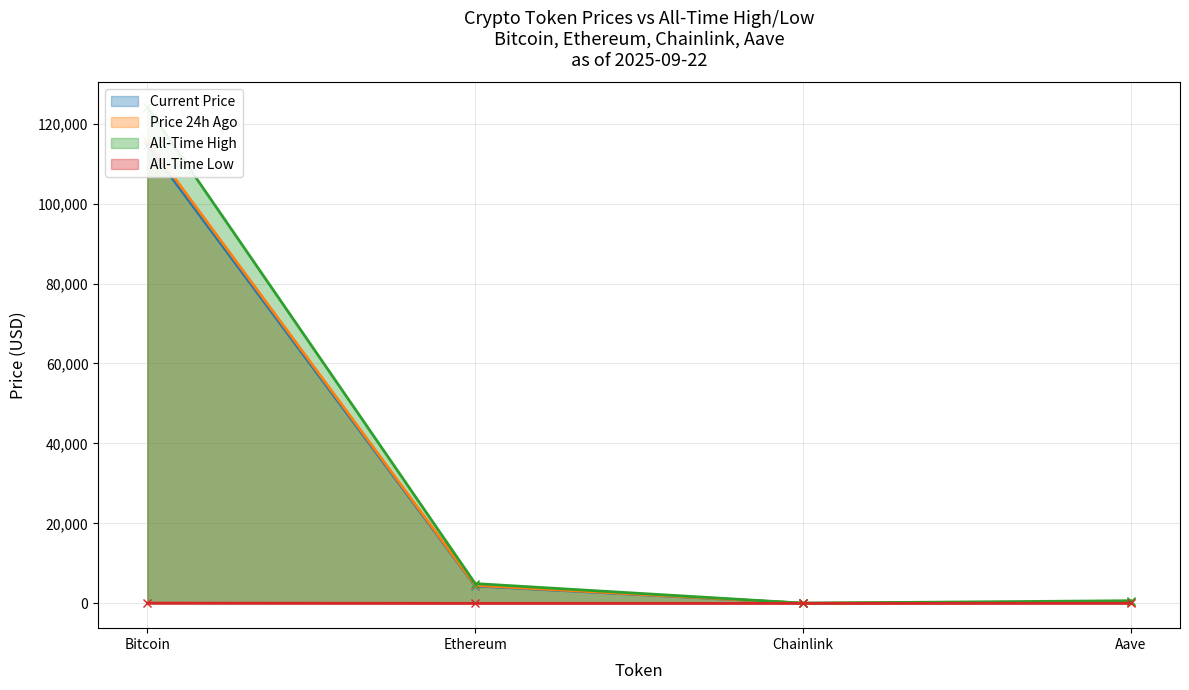

What is the difference between the highest and lowest values at Aave?

635.7